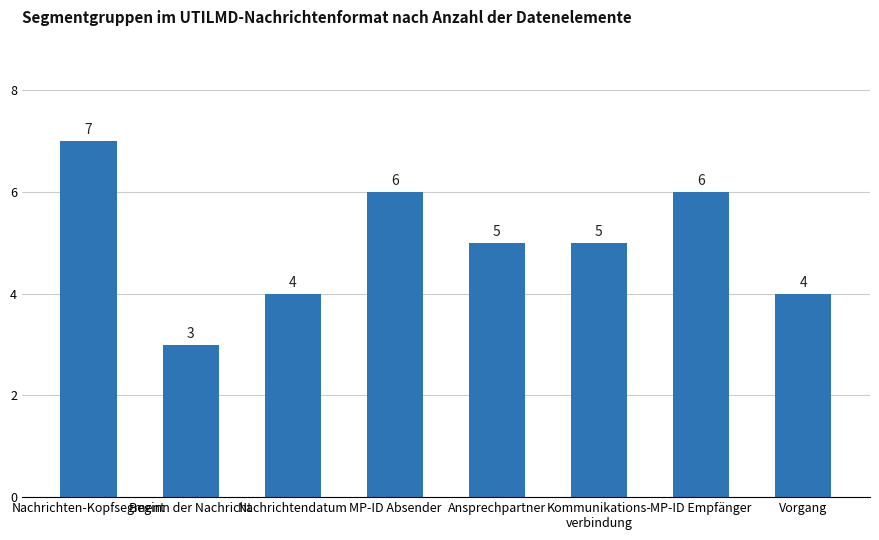

Read the value at Vorgang.

4